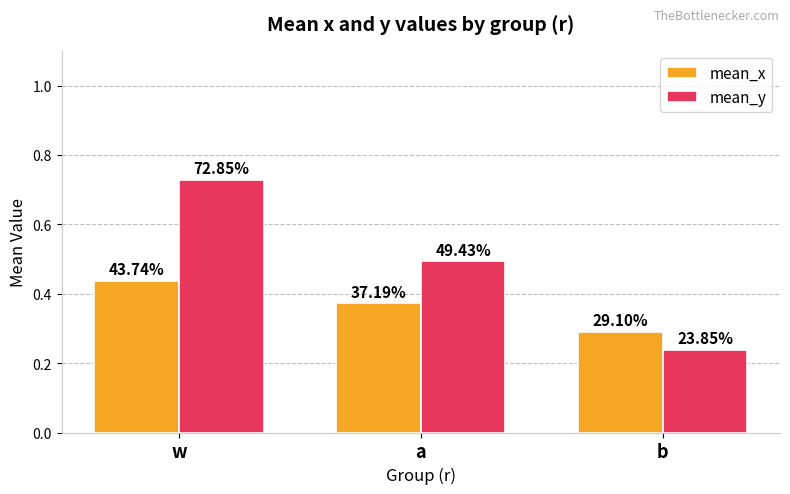

At how many categories does at least one series exceed 0?

3